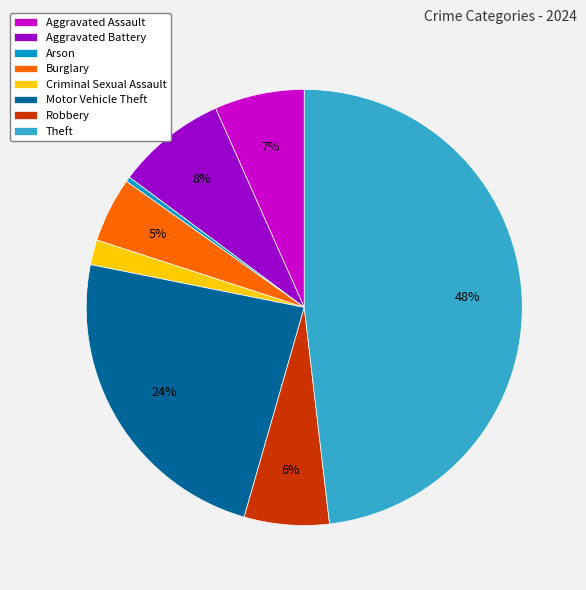

Is the sum of Aggravated Battery and Theft greater than half?

Yes